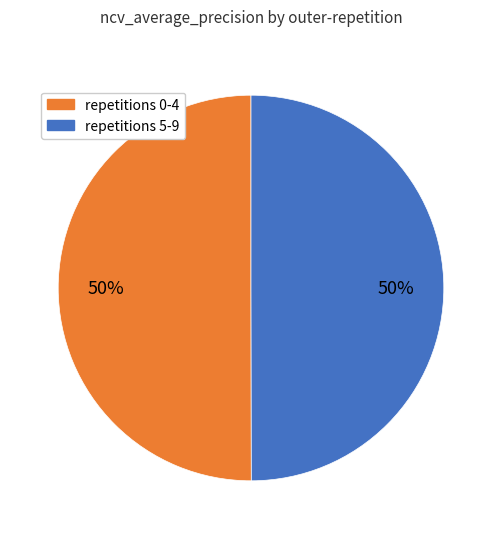

To the nearest percent, what is the difference between the largest and smallest slice percentages?

0%